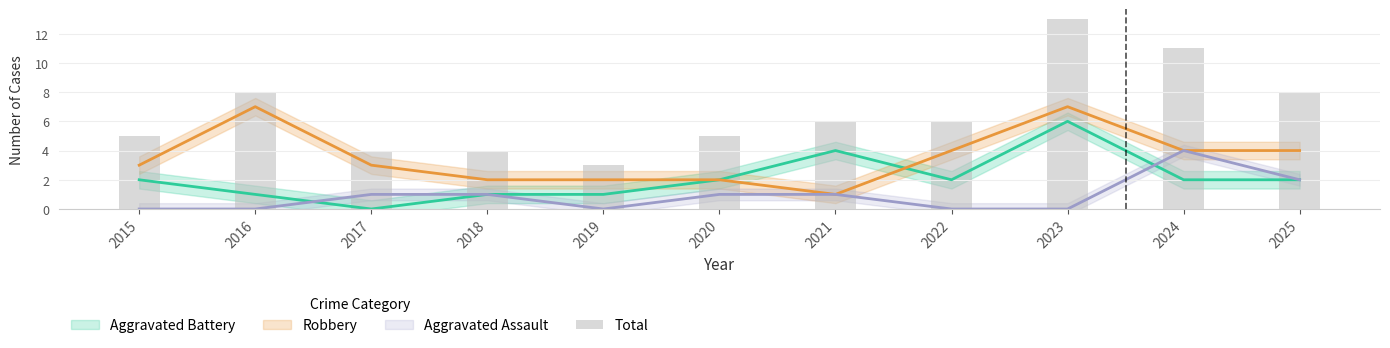

How many values are between 4 and 8?

8